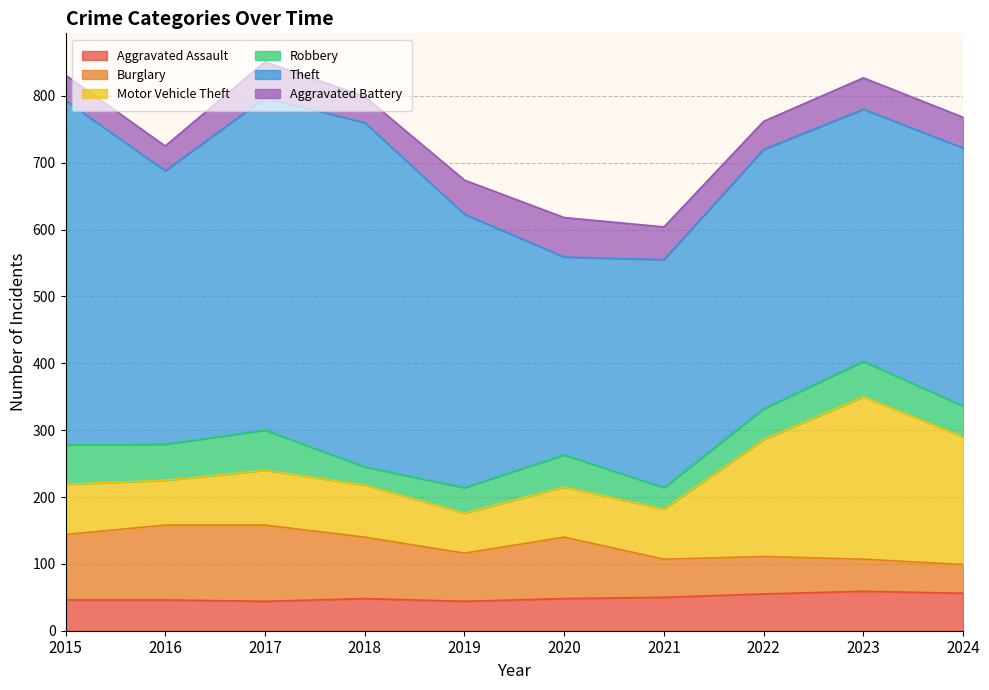

True or false: Aggravated Assault and Theft cross at least once.

False